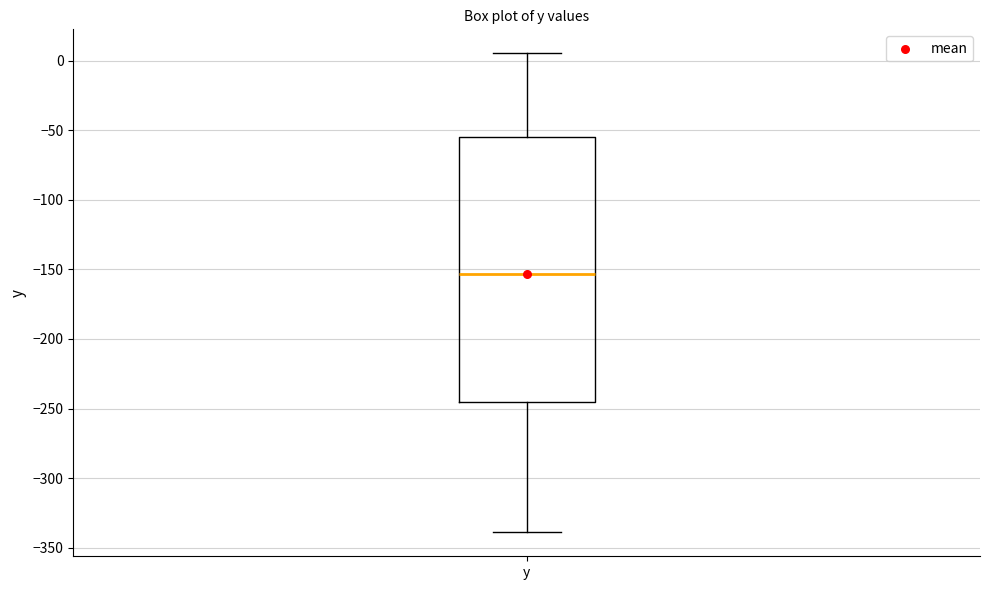

Transcribe this box plot: give where the median line is, the range the box spans, and where the two whiskers end, as read against the y-axis. The values are not printed on the chart, so give them approximately, as read against the axis.

median -155, box -245 to -55, whiskers -340 to 5